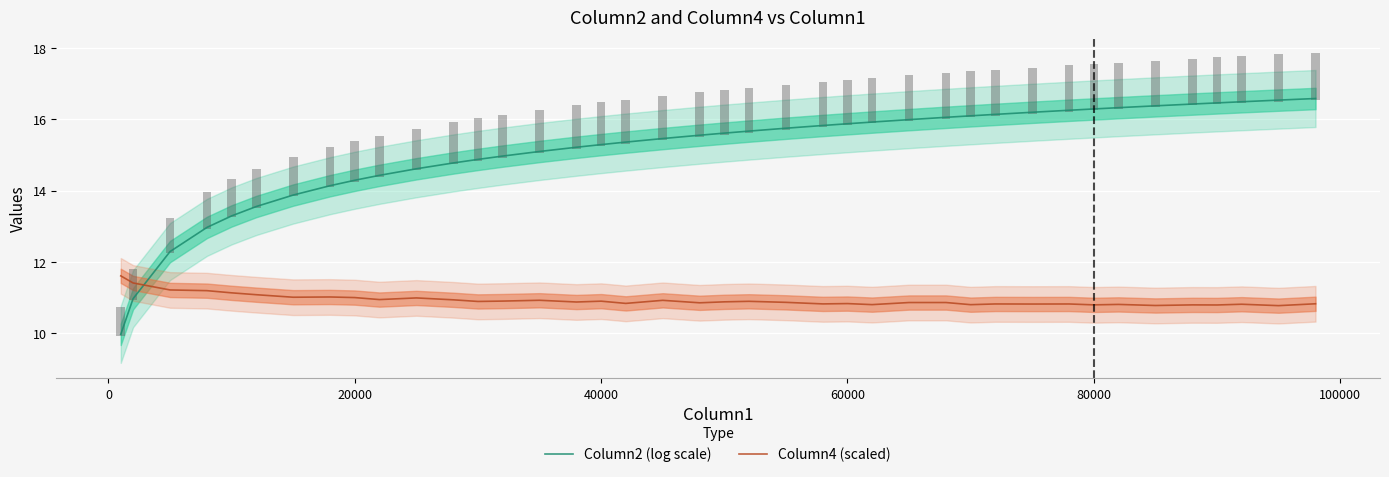

What is the sum of all Column4 (scaled) values?

437.0